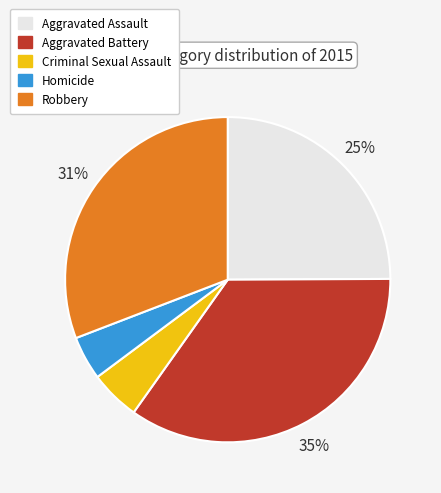

Rank the categories by value from highest to lowest.

Aggravated Battery, Robbery, Aggravated Assault, Criminal Sexual Assault, Homicide